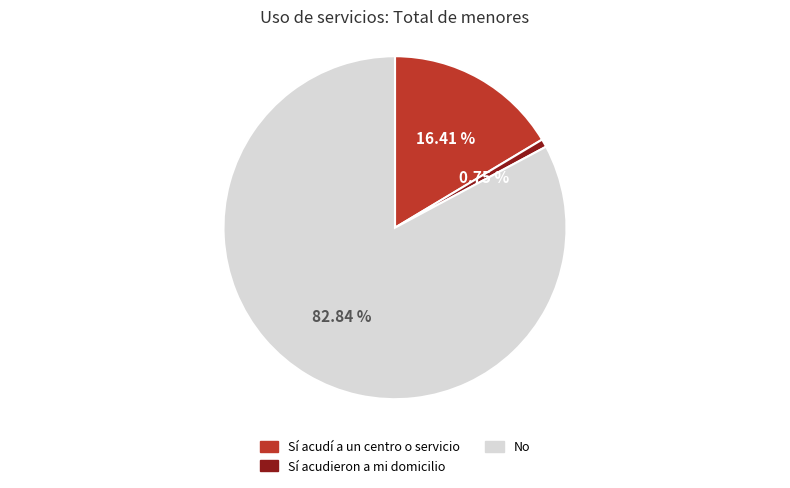

What percentage is the Sí acudieron a mi domicilio slice, to the nearest percent?

1%